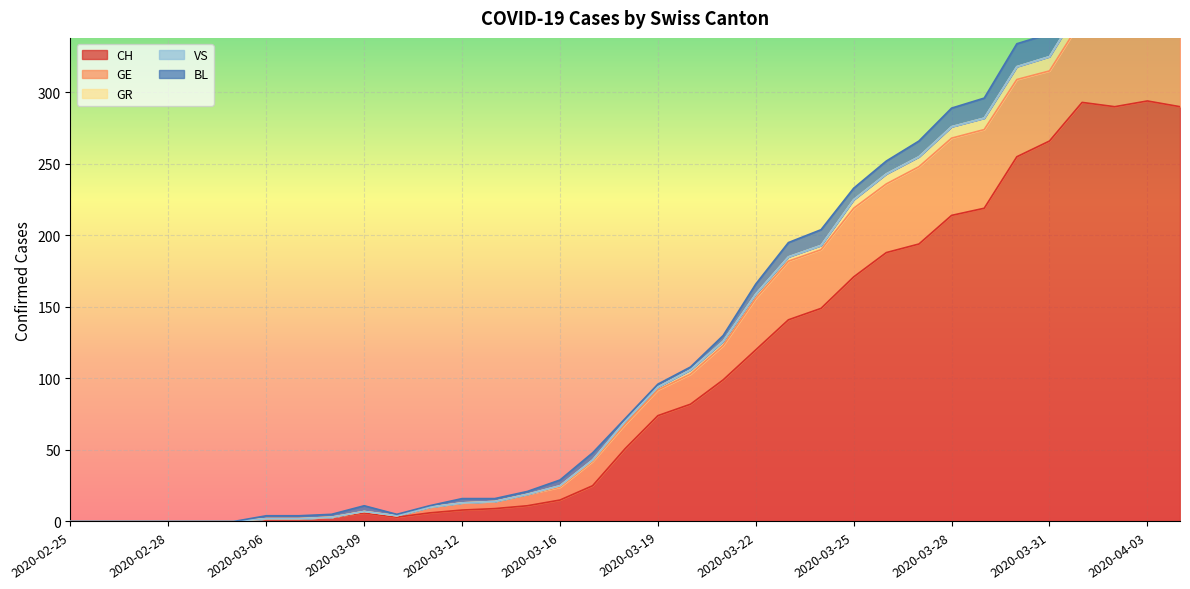

What is the approximate value of GR at 2020-03-30, to the nearest 10?

10